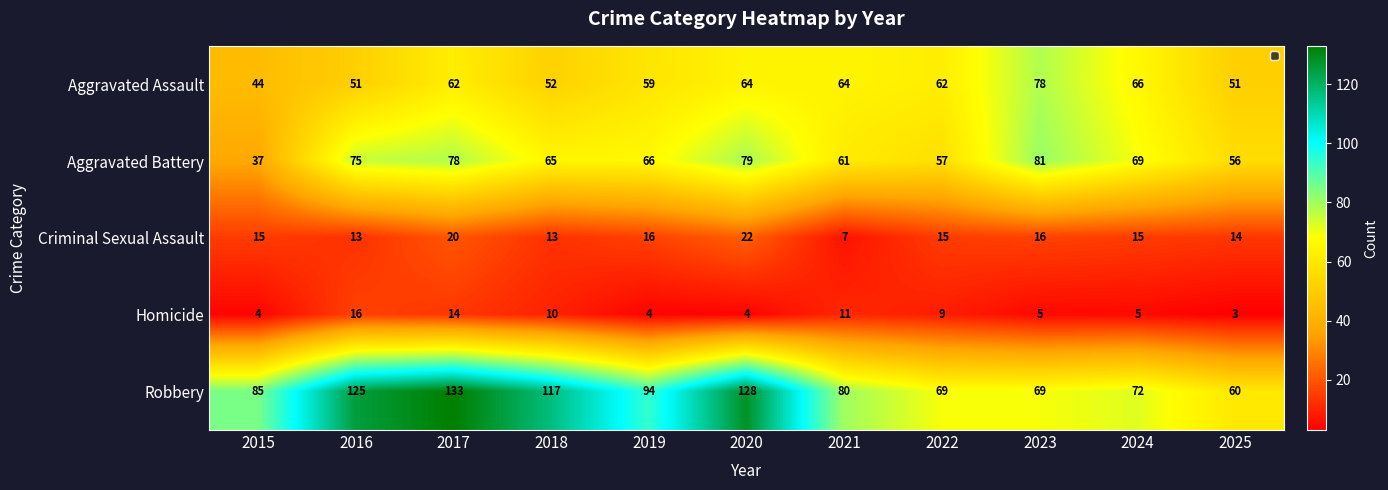

The value of Robbery at 2017 is 210. True or false?

False